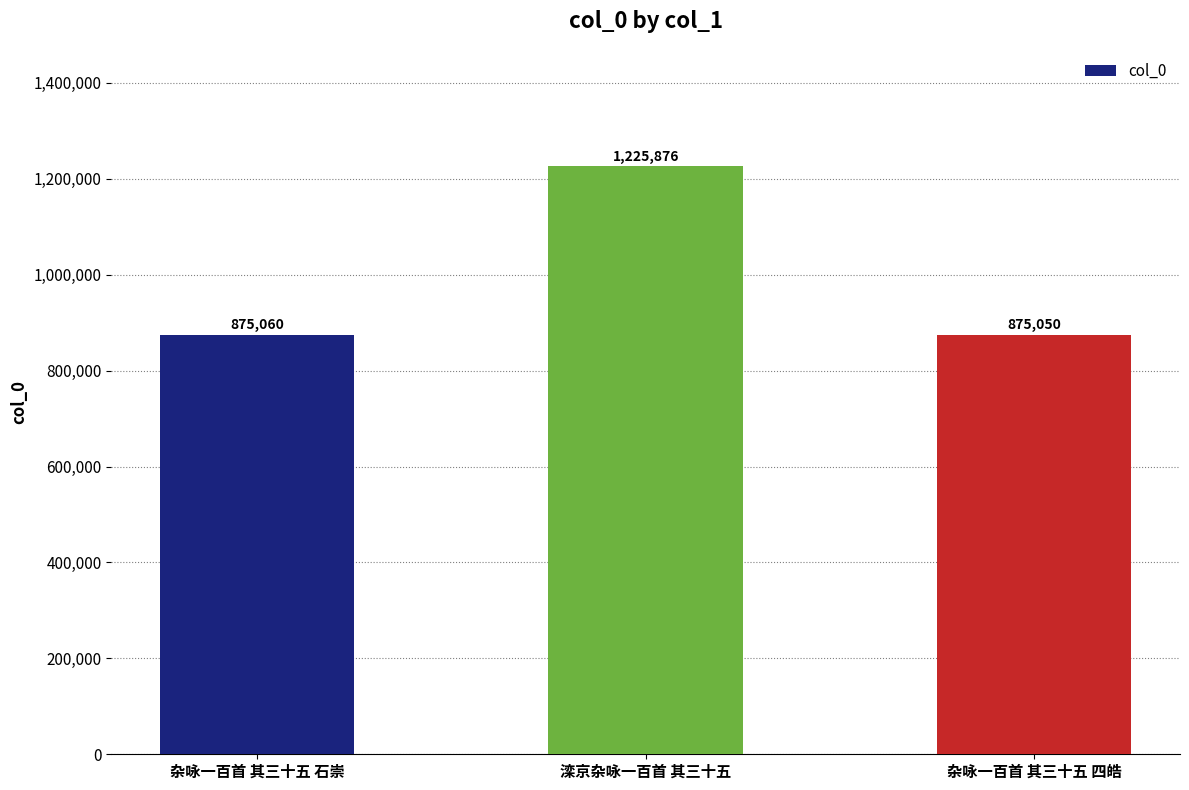

How many bars are there in total?

3